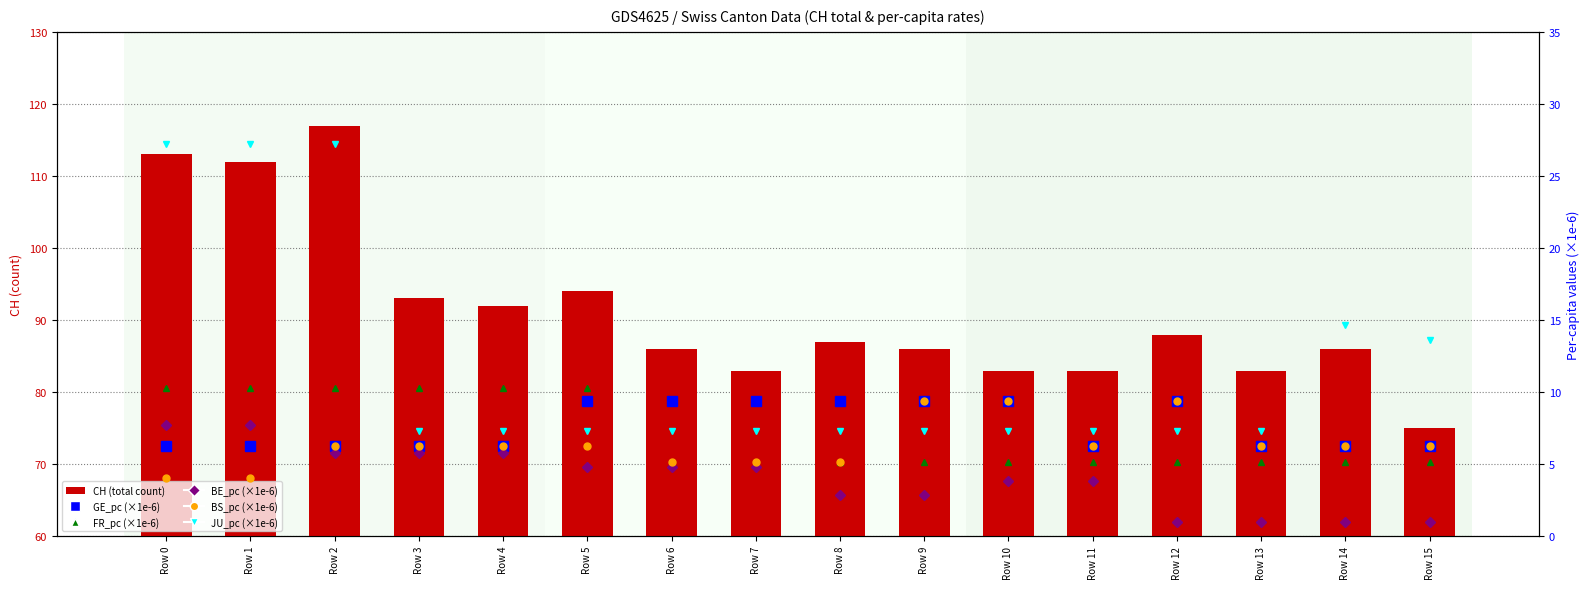

What is the difference between the maximum and second lowest values in the FR_pc (×1e-6) series?

5.1